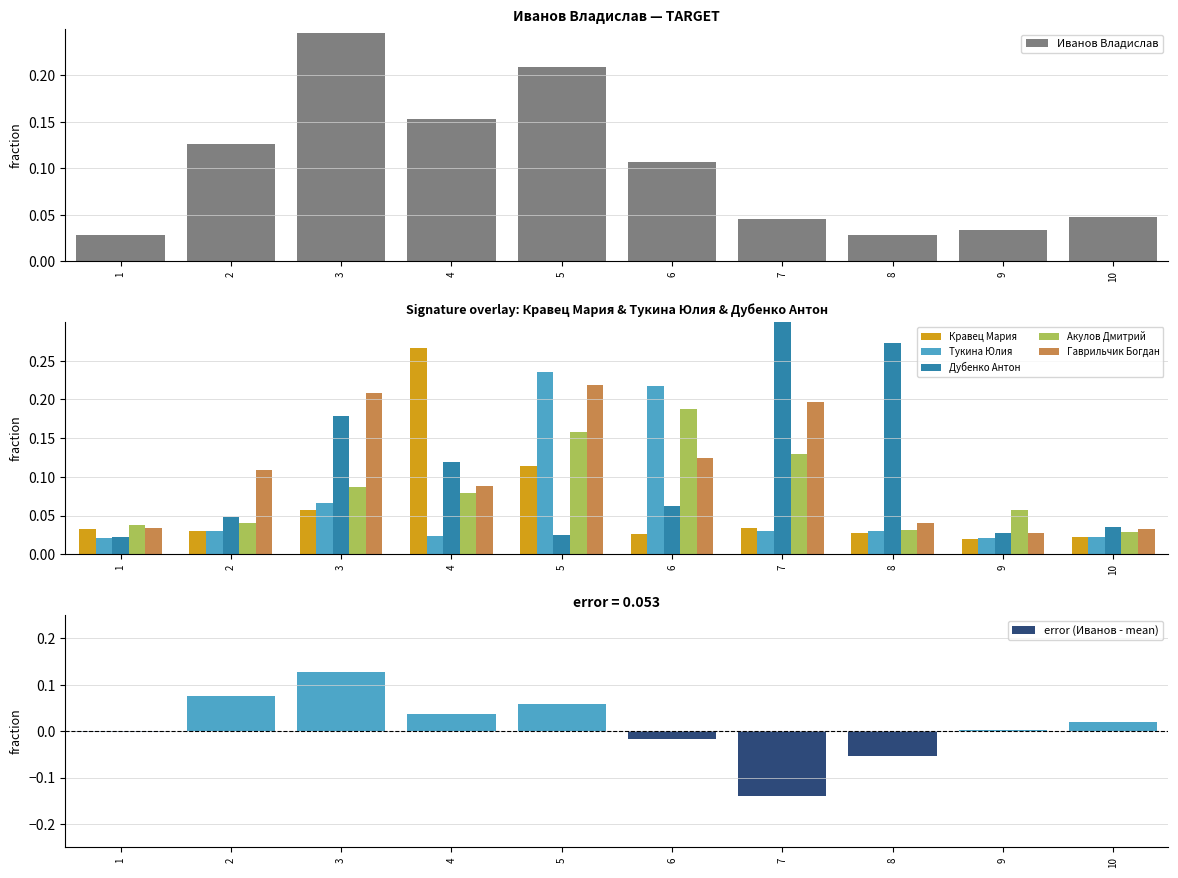

What is the difference between the maximum and second lowest values in the Гаврильчик Богдан series?

0.2